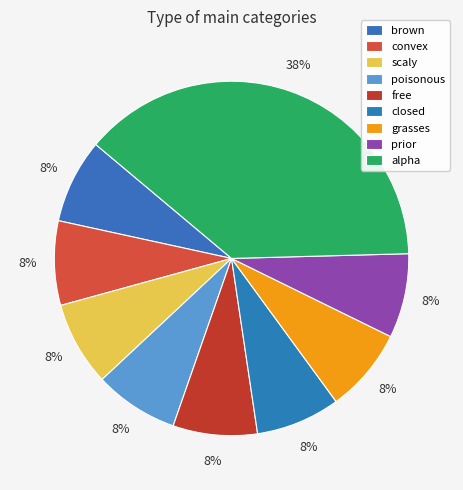

Is free the majority of the pie?

No